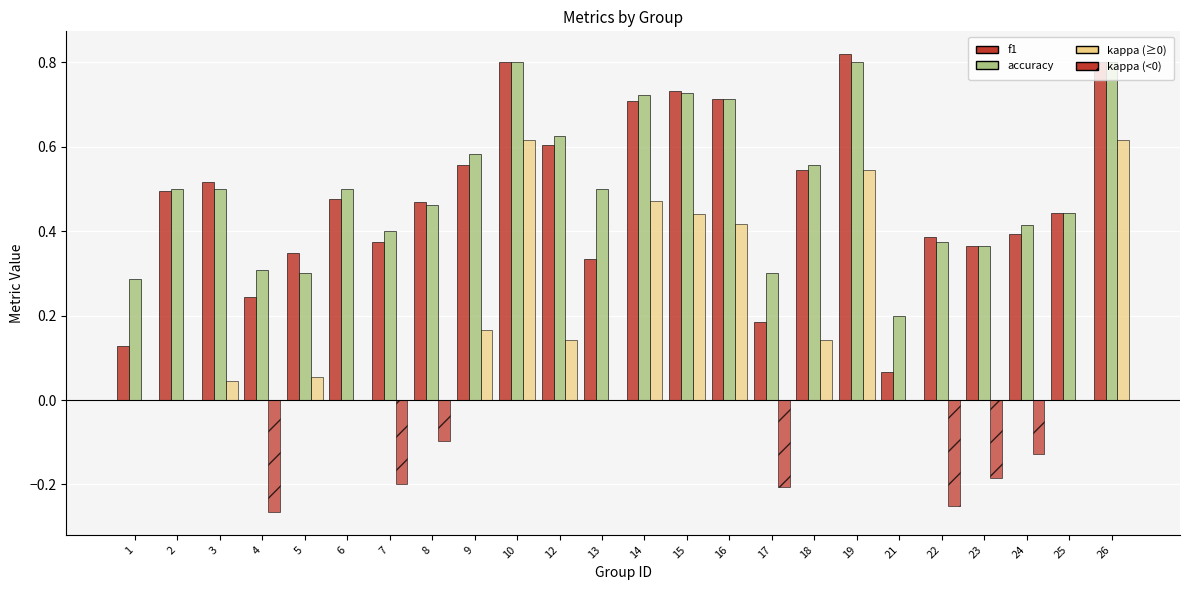

Are the bars horizontal?

No